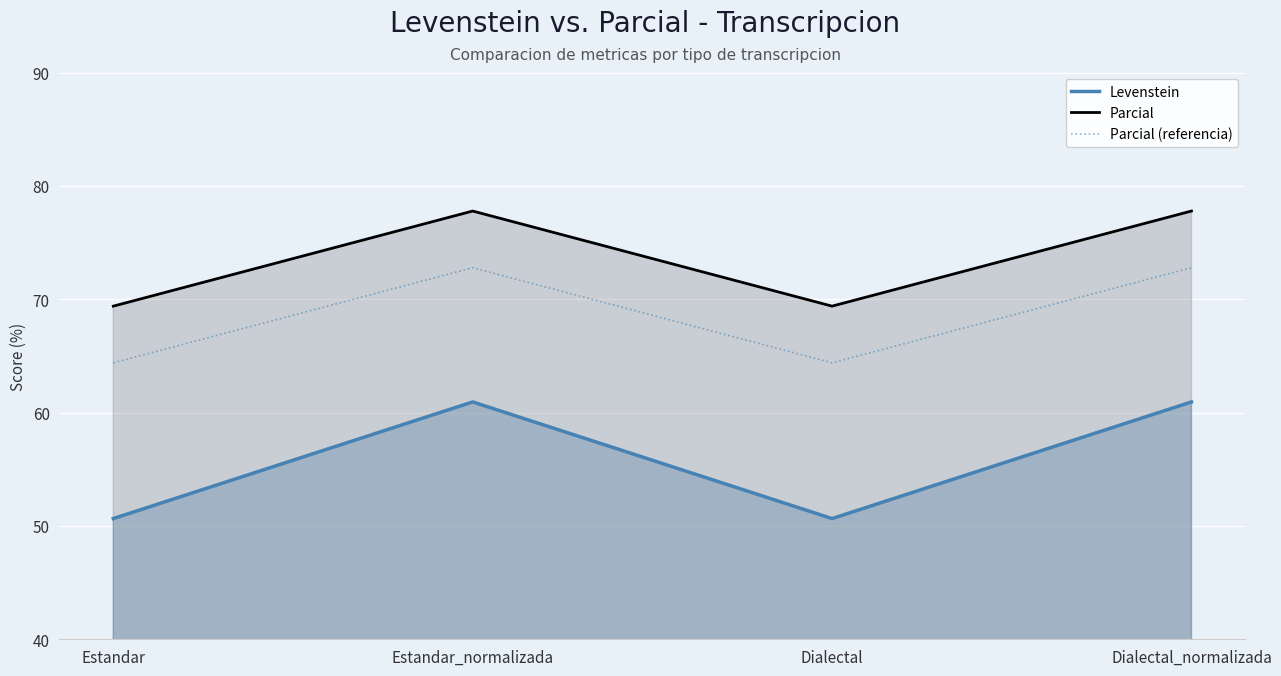

True or false: Parcial (referencia) and Parcial intersect in this chart.

False